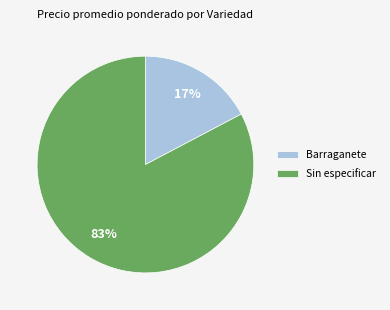

Which category has the biggest portion of the pie?

Sin especificar